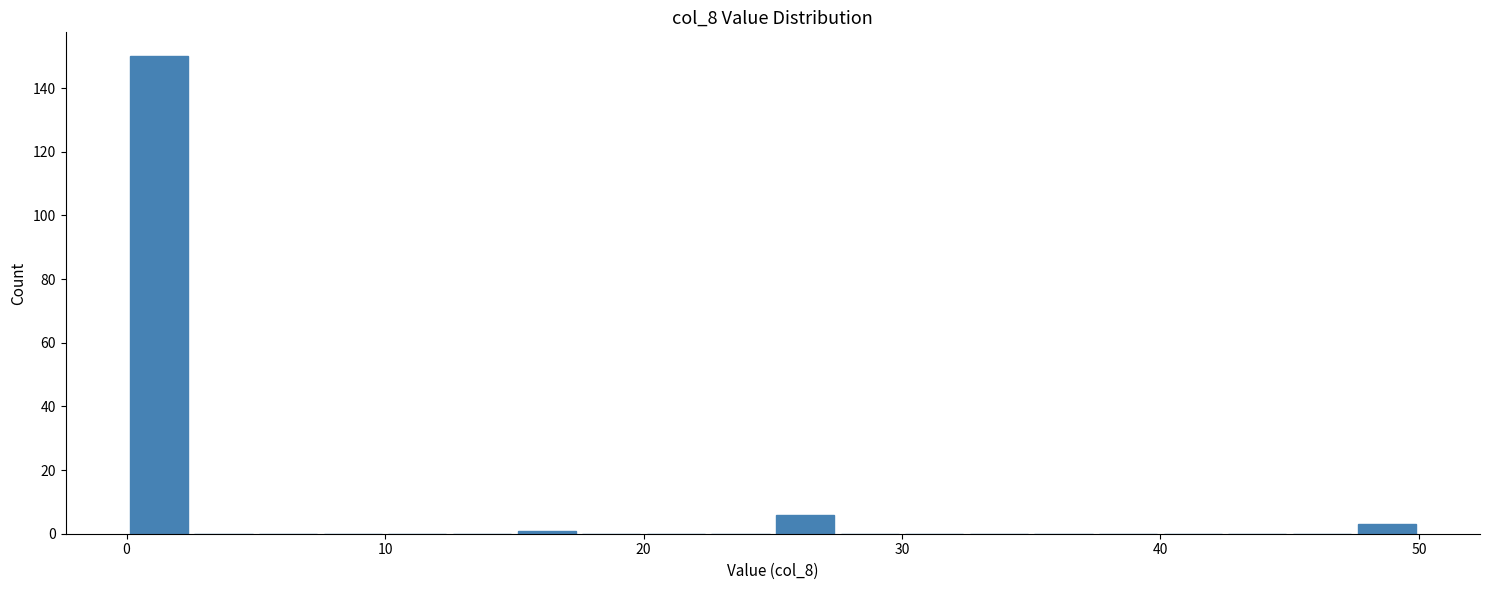

Read against the x-axis, roughly where is the centre of the tallest bar?

1